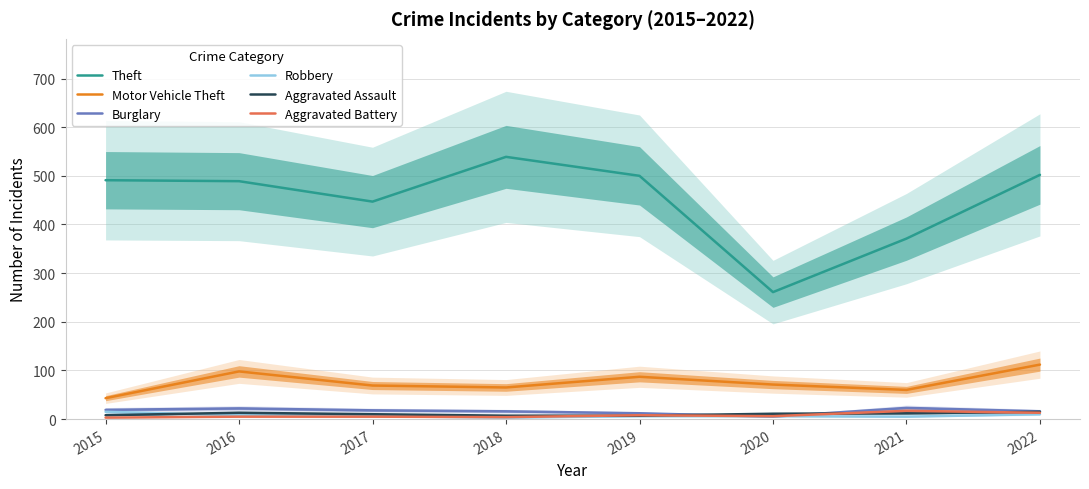

What is the value of the Aggravated Battery point at the 5th from the left?

8